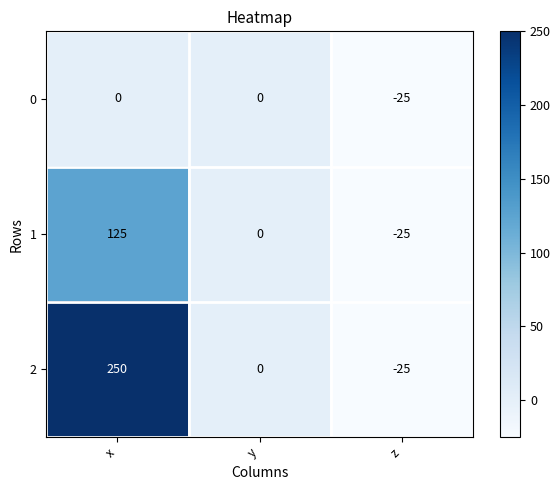

Reading left to right, what are all the values shown in this chart?

0: x=0	y=0	z=-25
1: x=125	y=0	z=-25
2: x=250	y=0	z=-25